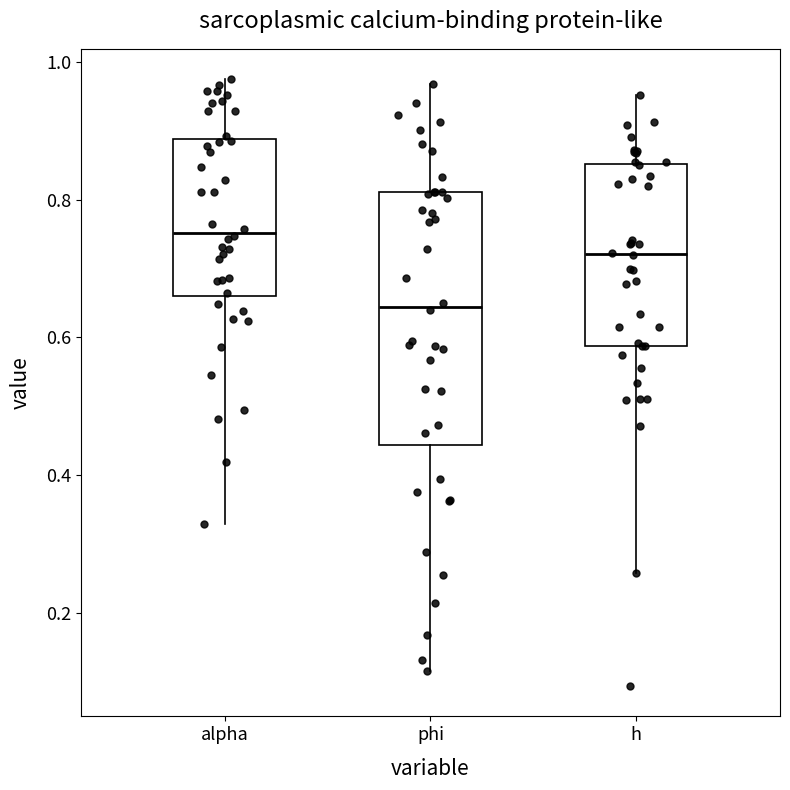

Which box is the tallest, from its lower edge to its upper edge?

phi